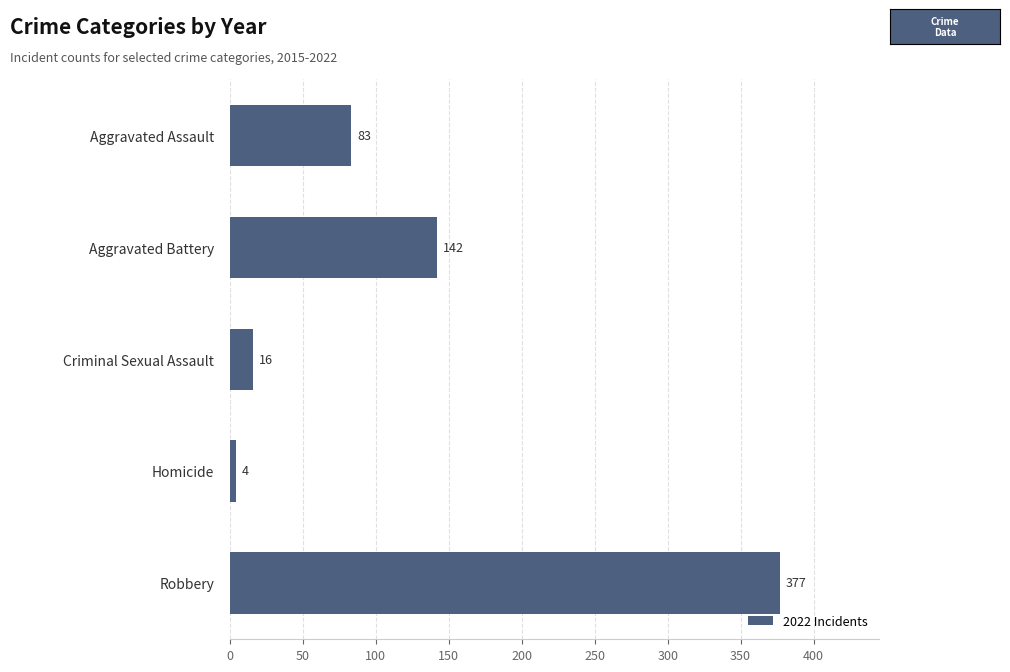

Count the number of data series in this chart.

1